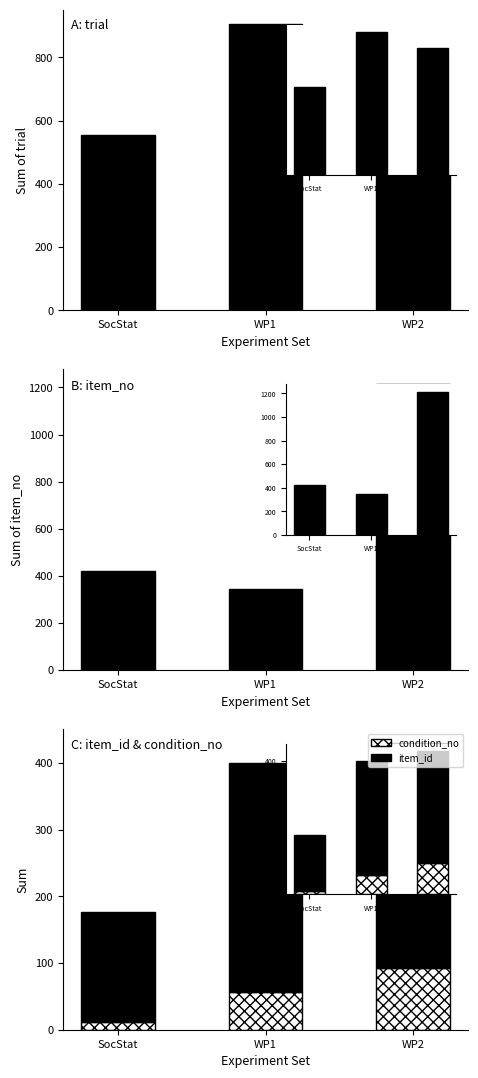

What is the value of the trial bar at the 3rd from the left?

804